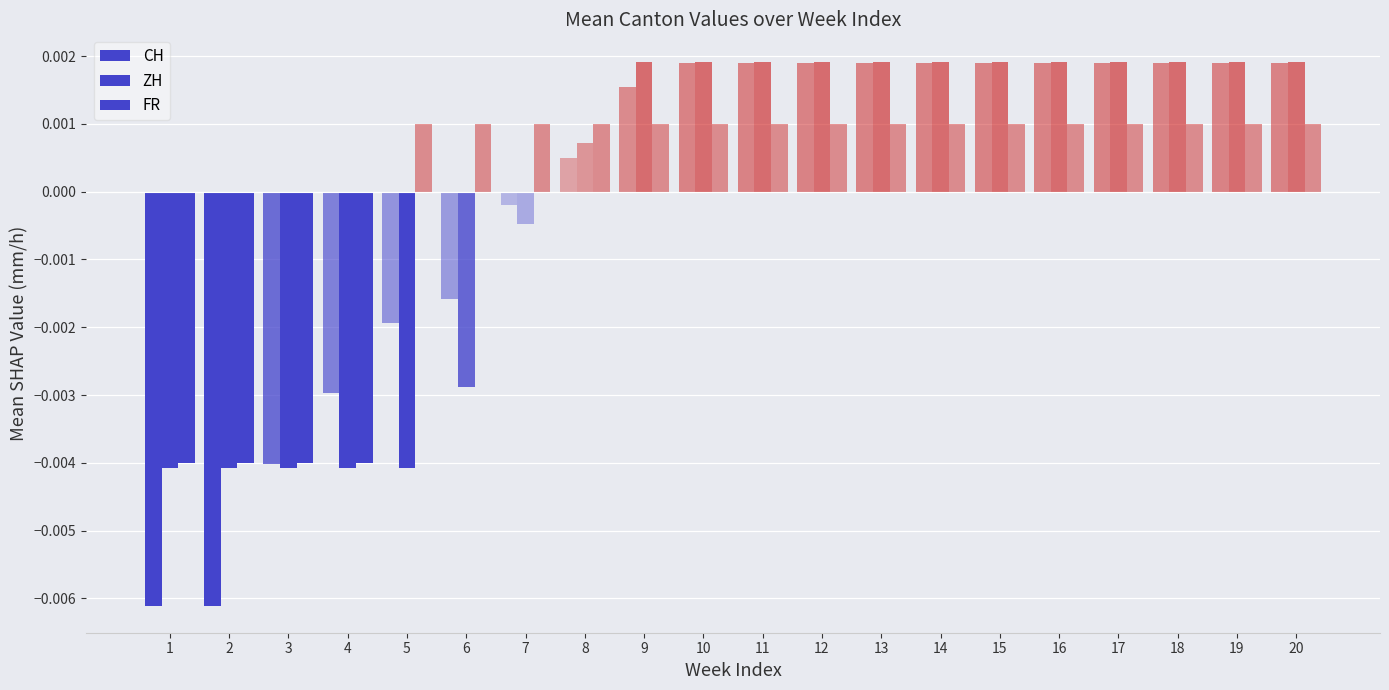

Are the bars horizontal?

No